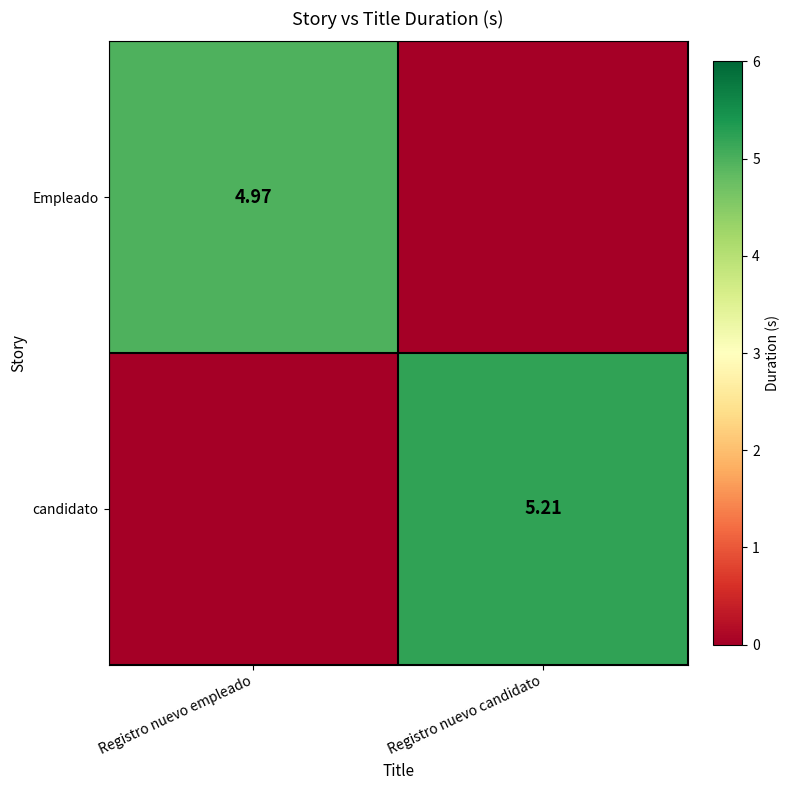

At which category is the sum across all series the highest?

Registro nuevo candidato